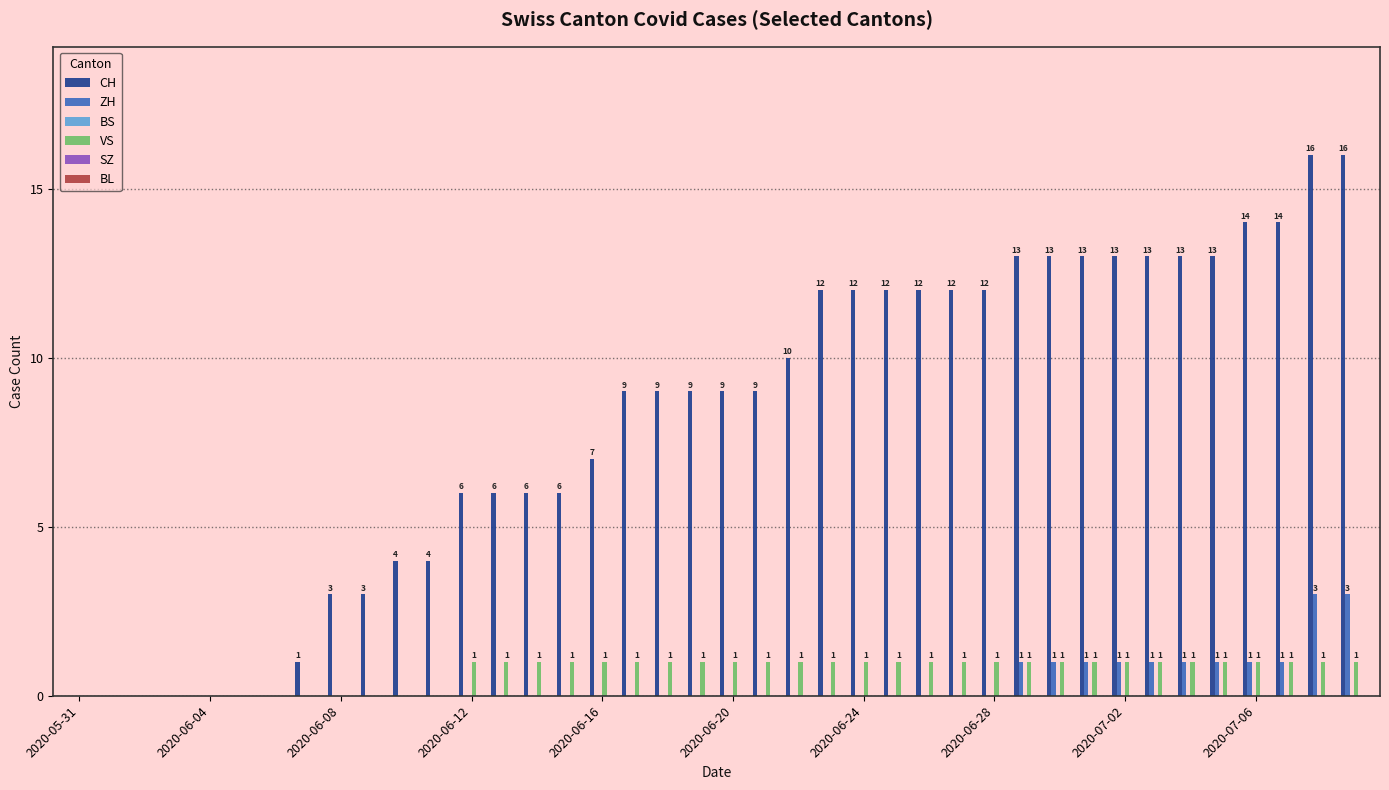

Are the bars grouped side by side (vs. stacked)?

Yes